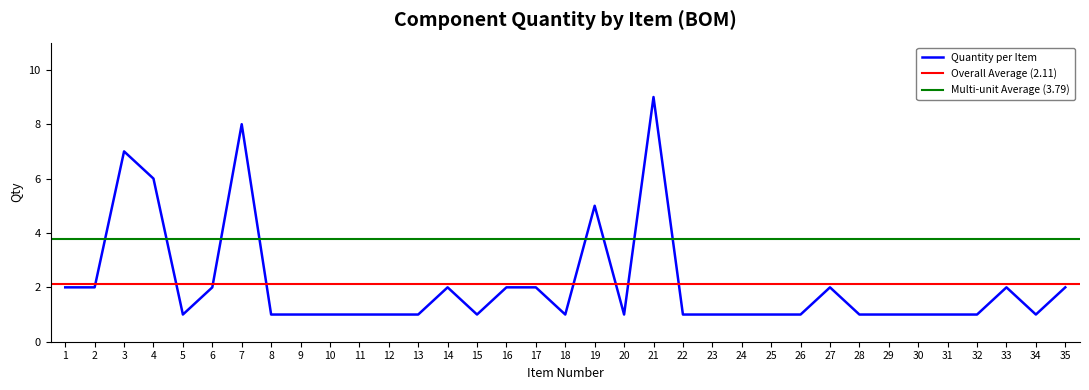

Does the chart display data point markers on the line(s)?

No